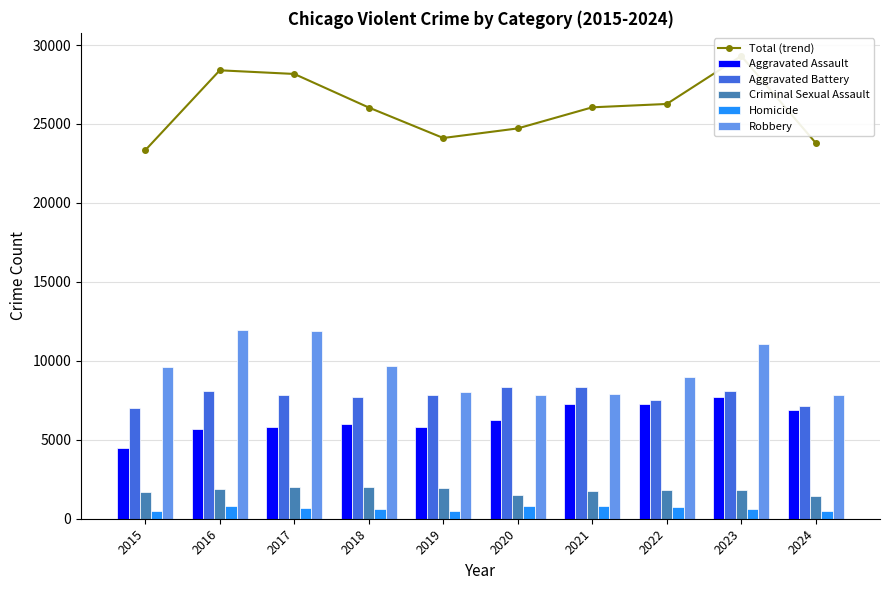

At how many categories does at least one series exceed 25431?

6